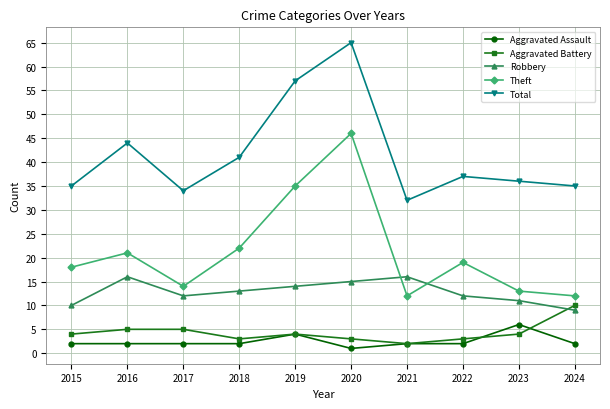

Read the Total value at 2023.

36